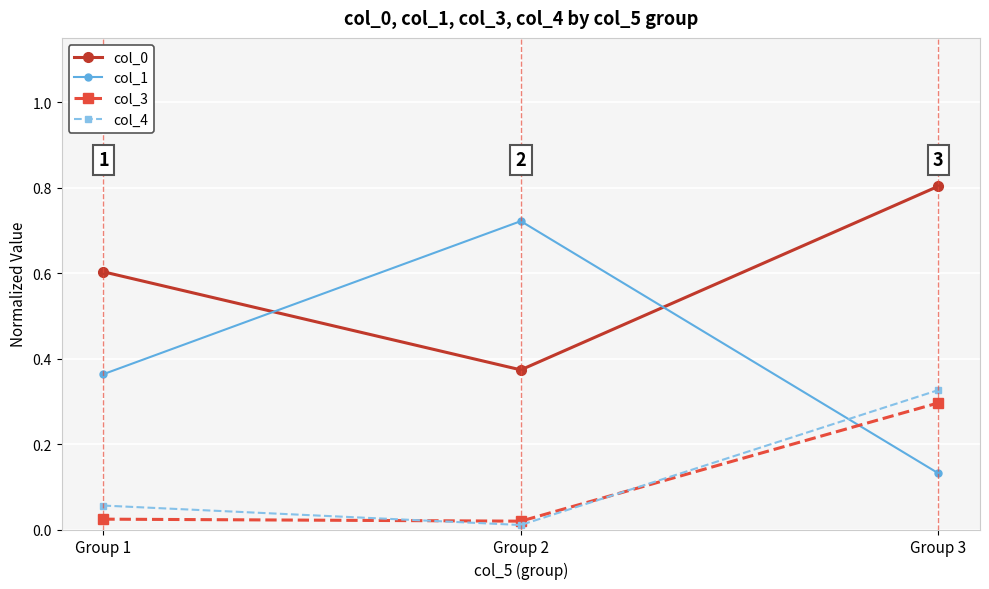

True or false: col_1 has a value of 0.2 at Group 3.

False